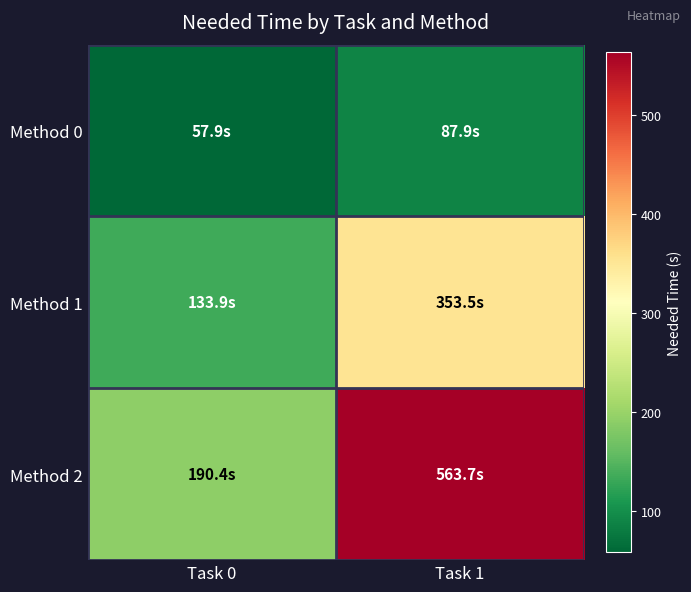

Reading left to right, extract all data points from this chart.

Method 0: Task 0=57.9	Task 1=87.9
Method 1: Task 0=133.9	Task 1=353.5
Method 2: Task 0=190.4	Task 1=563.7